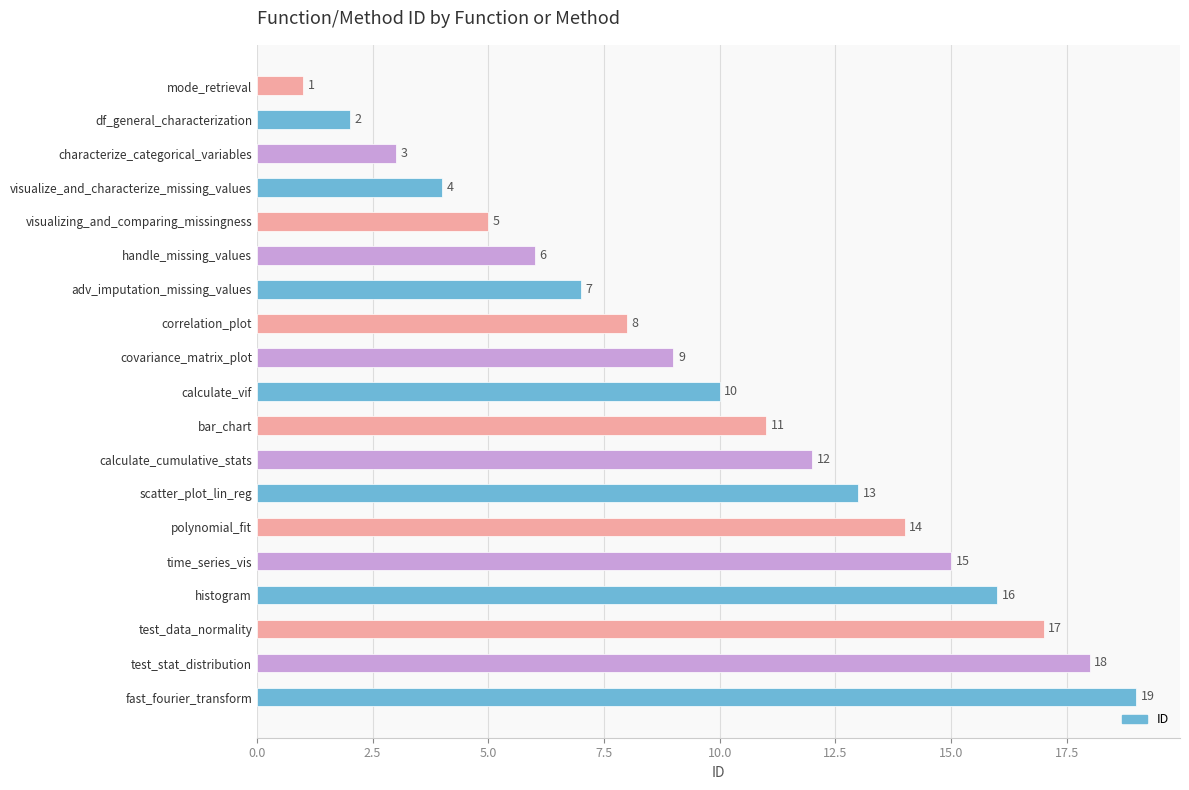

At which category does the chart reach its minimum across all series?

mode_retrieval